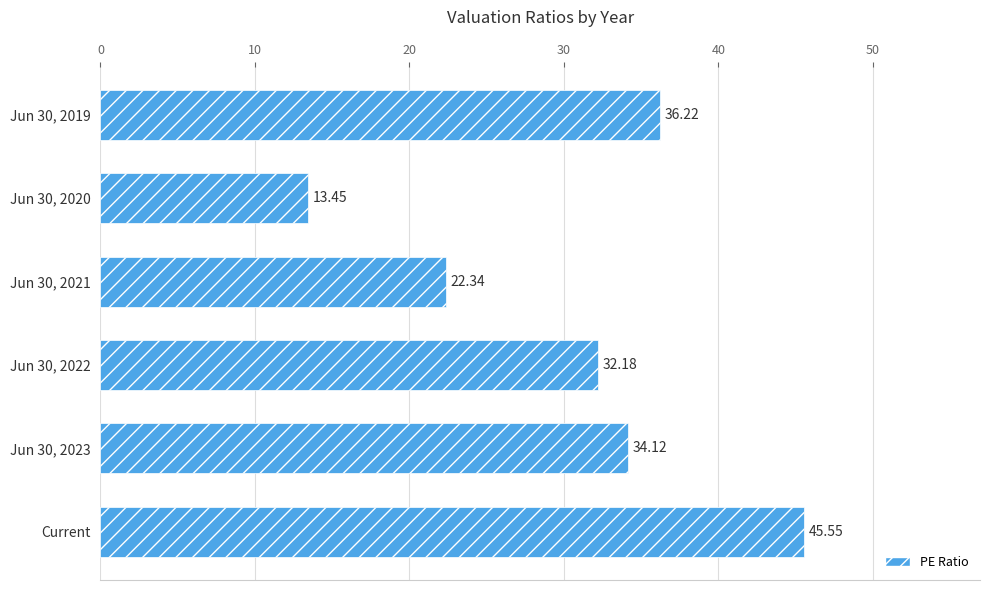

Which label corresponds to the smallest value in the chart?

Jun 30, 2020